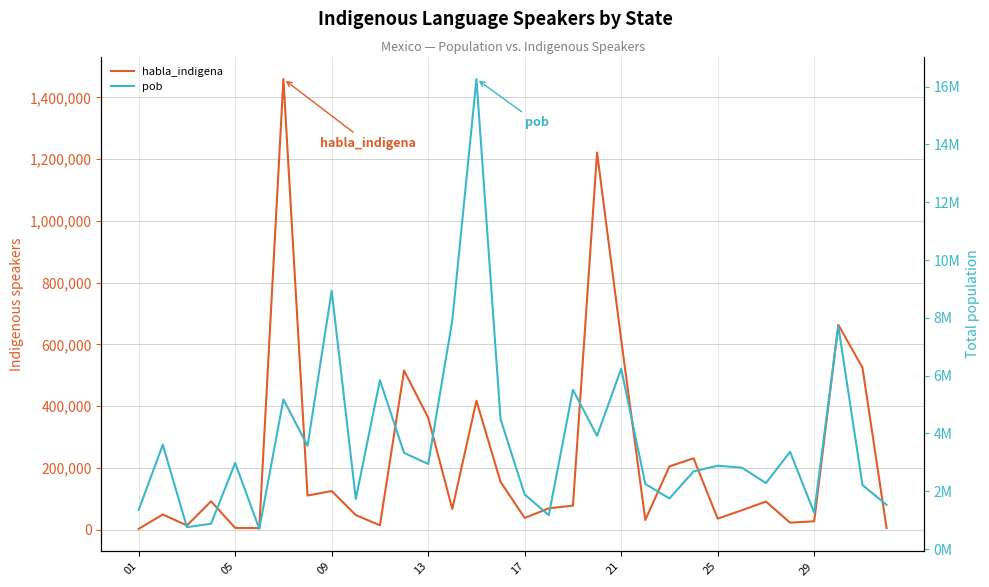

At which category does the chart reach its minimum across all series?

01